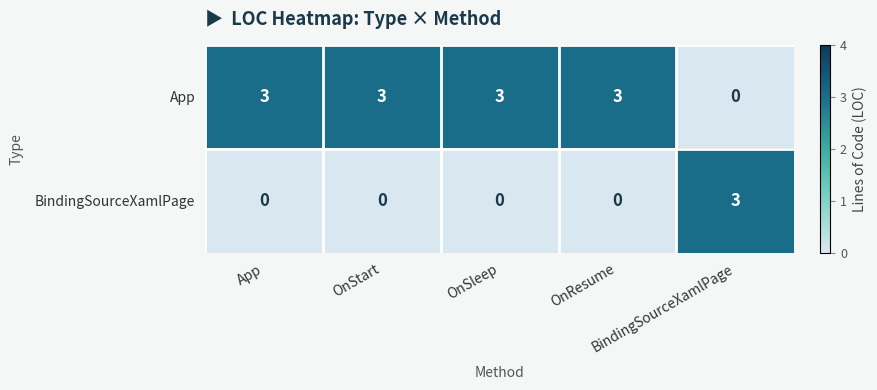

At how many categories does at least one series exceed 1?

5